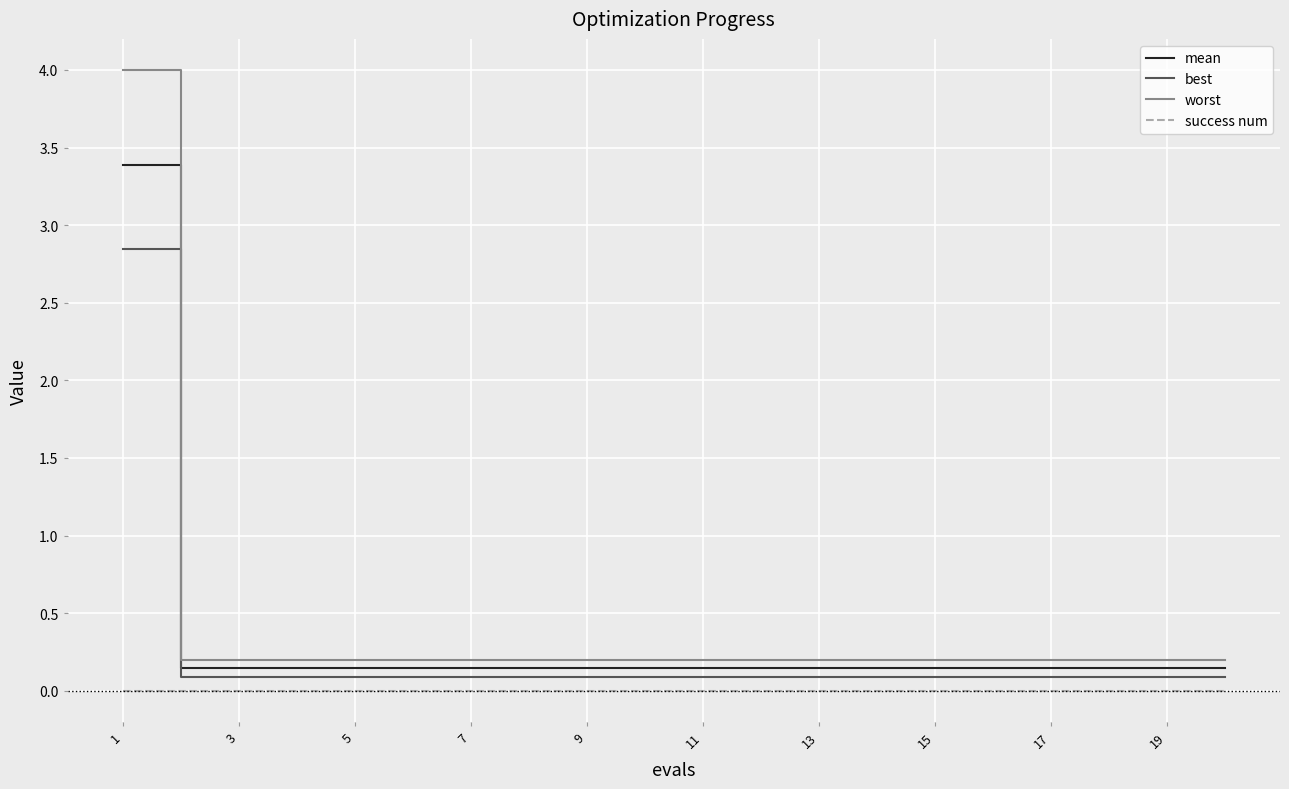

True or false: mean and best intersect in this chart.

False